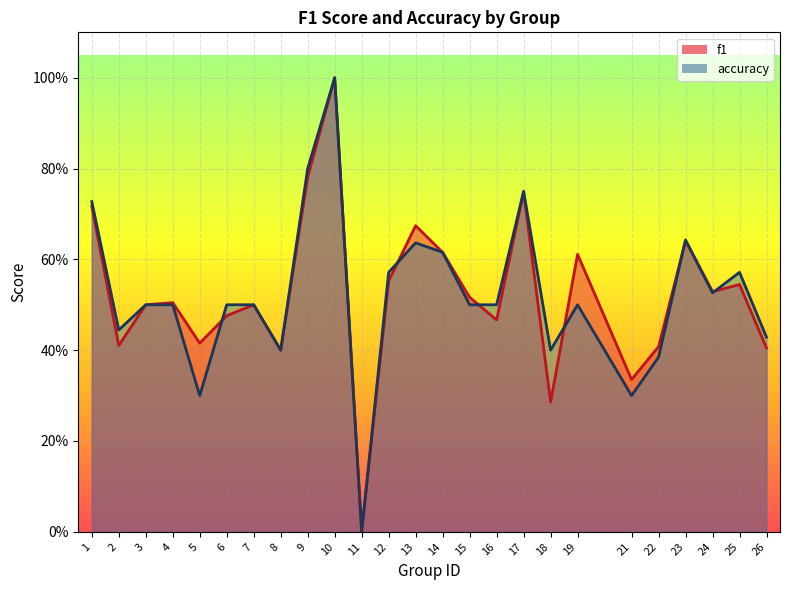

Which label corresponds to the smallest value in the chart?

11